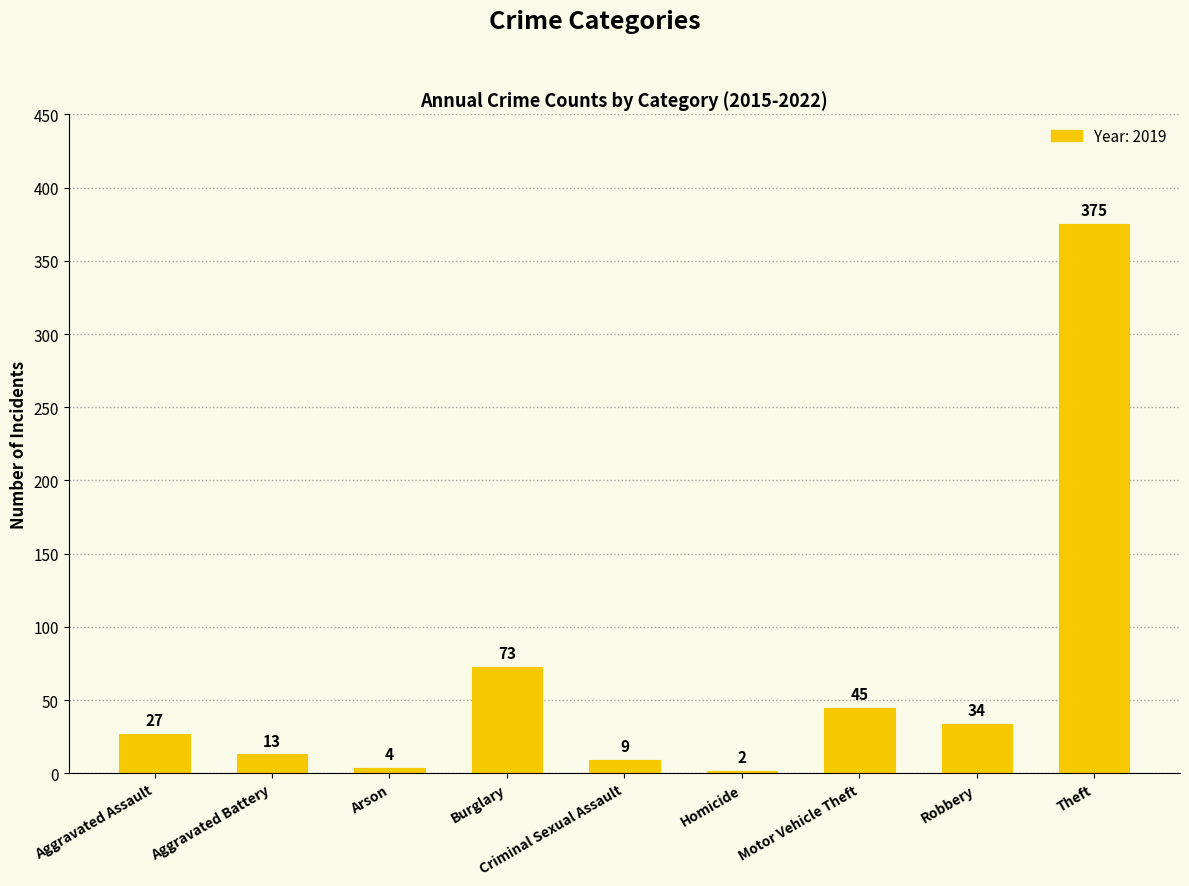

What position from the right is Arson?

7